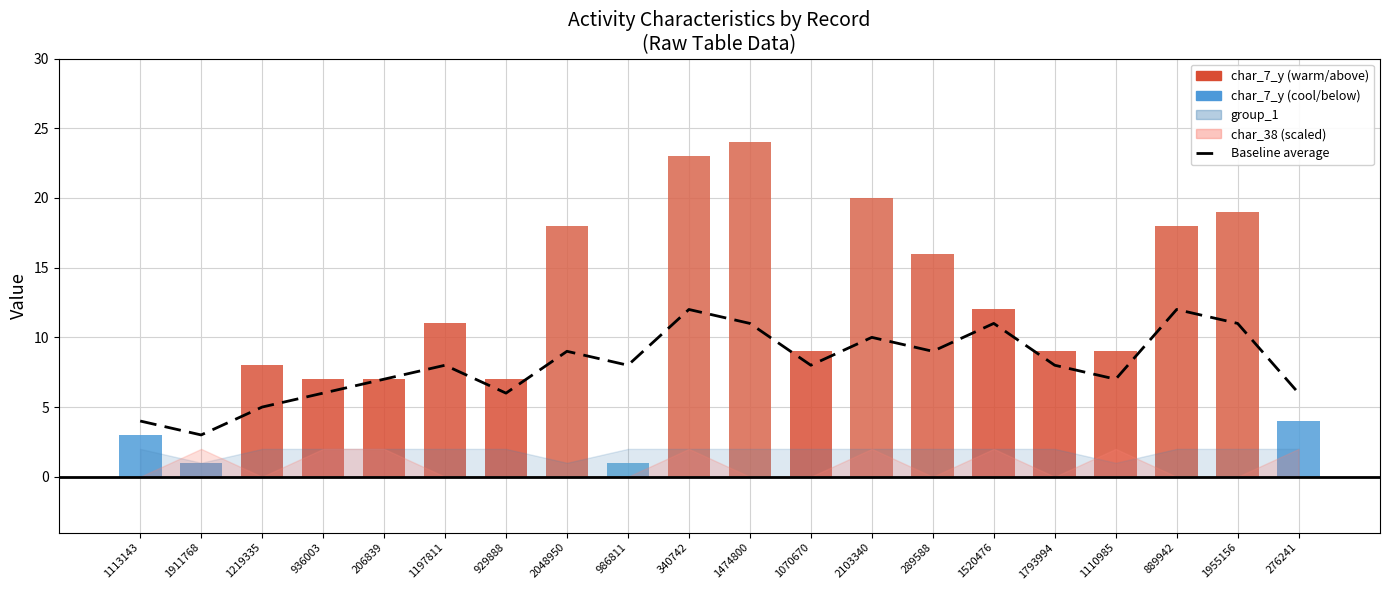

Reading left to right, extract all data points from this chart.

4	3	5	6	7	8	6	9	8	12	11	8	10	9	11	8	7	12	11	6